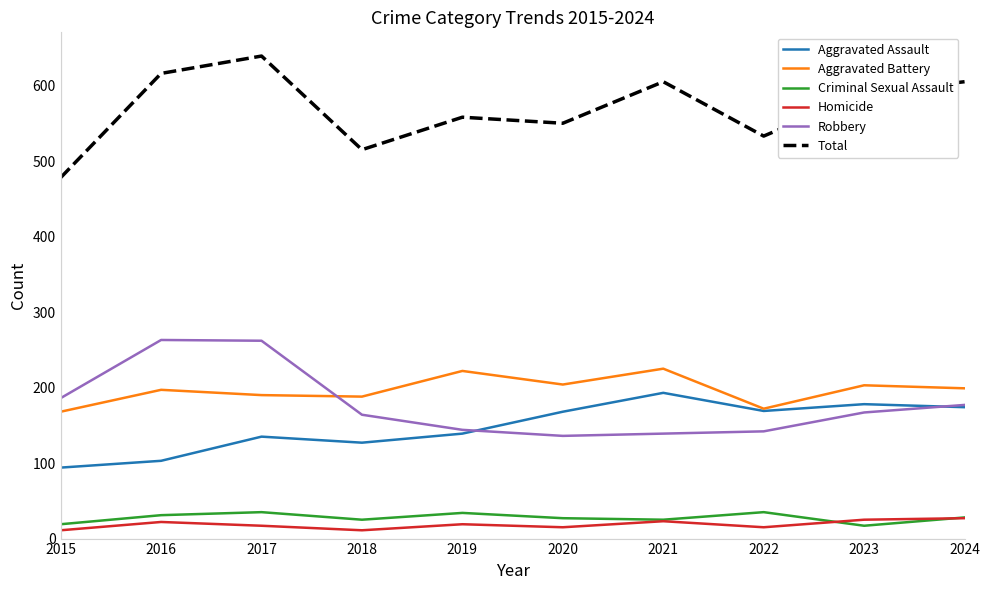

True or false: Homicide has more than 1 points higher than both neighbors.

True